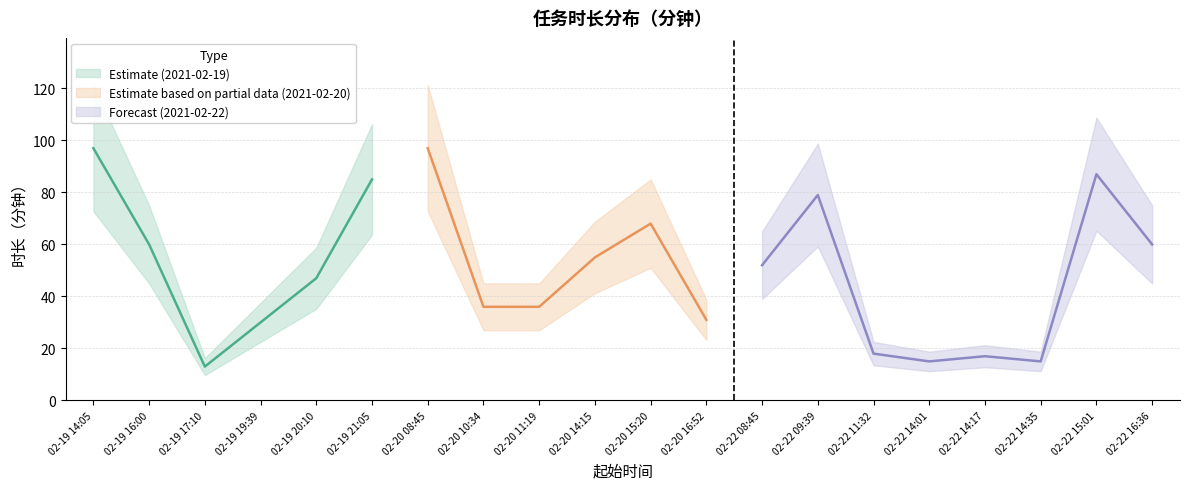

Approximately how many times larger is the value at 2021-02-22 09:39 compared to 2021-02-20 08:45?

0.8